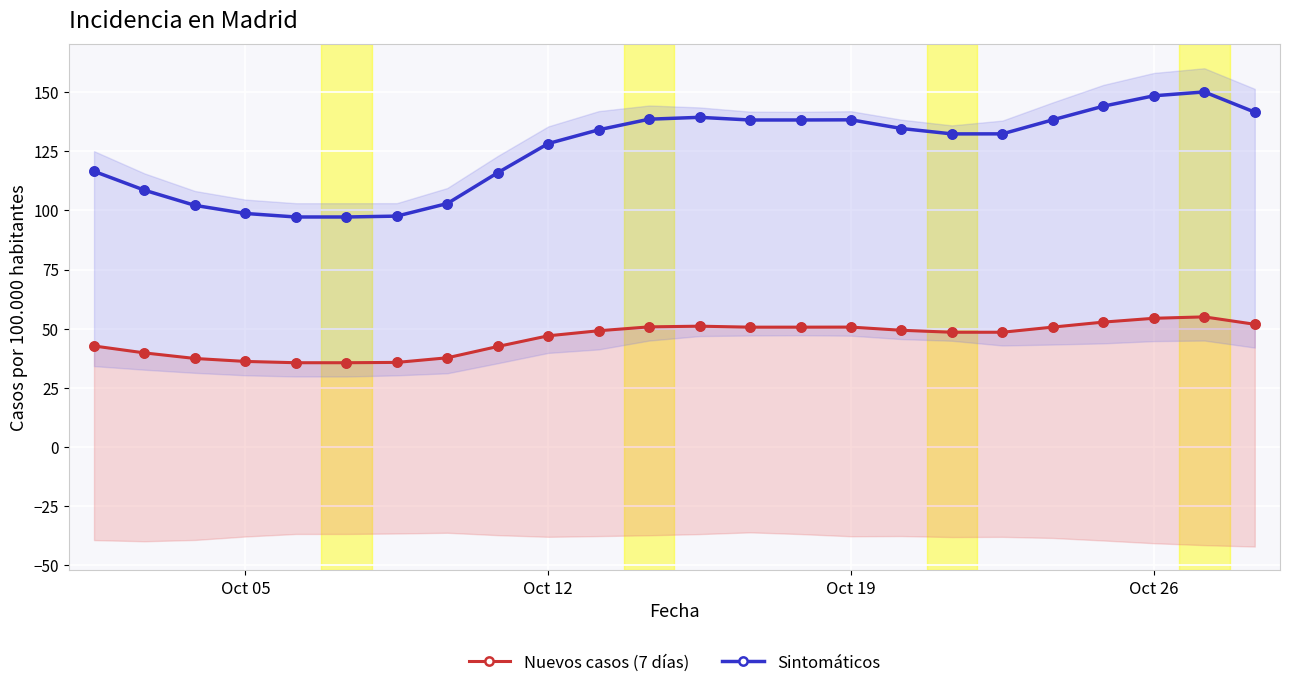

Which series has the widest spread of Y values?

Sintomáticos